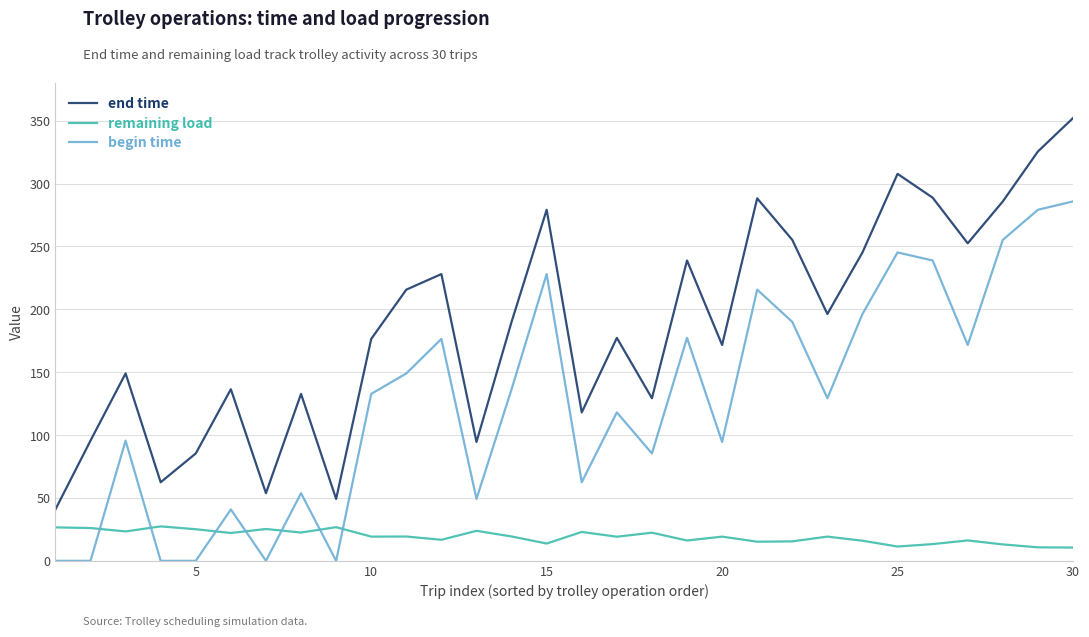

List the series in order of their overall mean, lowest first.

remaining load, begin time, end time